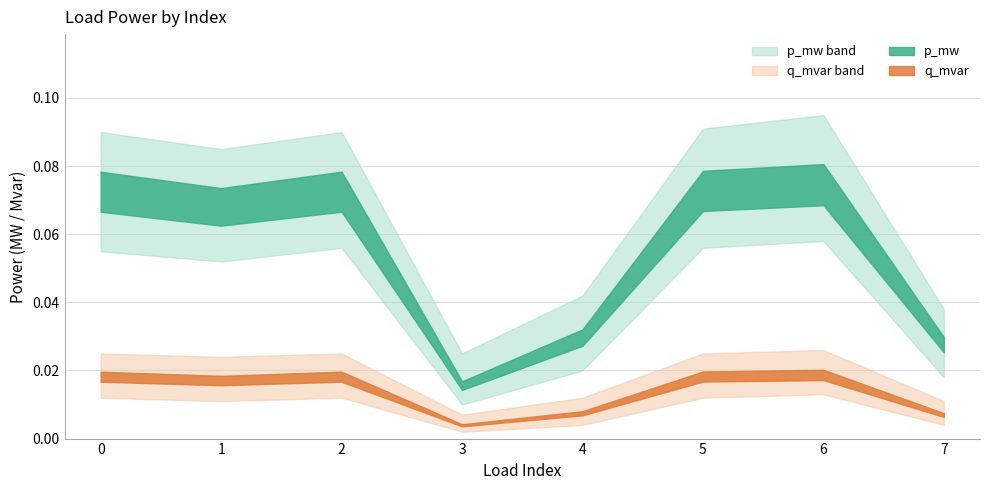

What is the value of the p_mw point at the 2nd from the left?

0.1